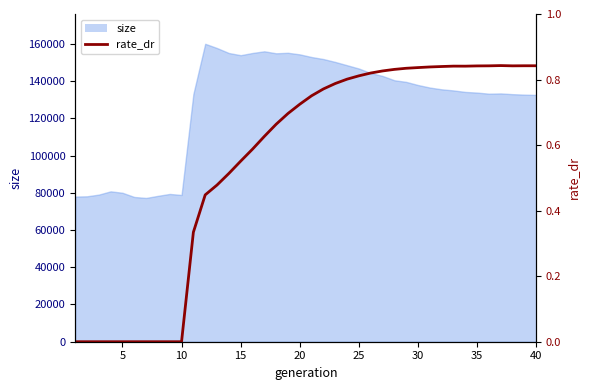

Reading left to right, what are all the values shown in this chart?

0.0	0.0	0.0	0.0	0.0	0.0	0.0	0.0	0.0	0.0	0.3	0.4	0.5	0.5	0.6	0.6	0.6	0.7	0.7	0.7	0.8	0.8	0.8	0.8	0.8	0.8	0.8	0.8	0.8	0.8	0.8	0.8	0.8	0.8	0.8	0.8	0.8	0.8	0.8	0.8